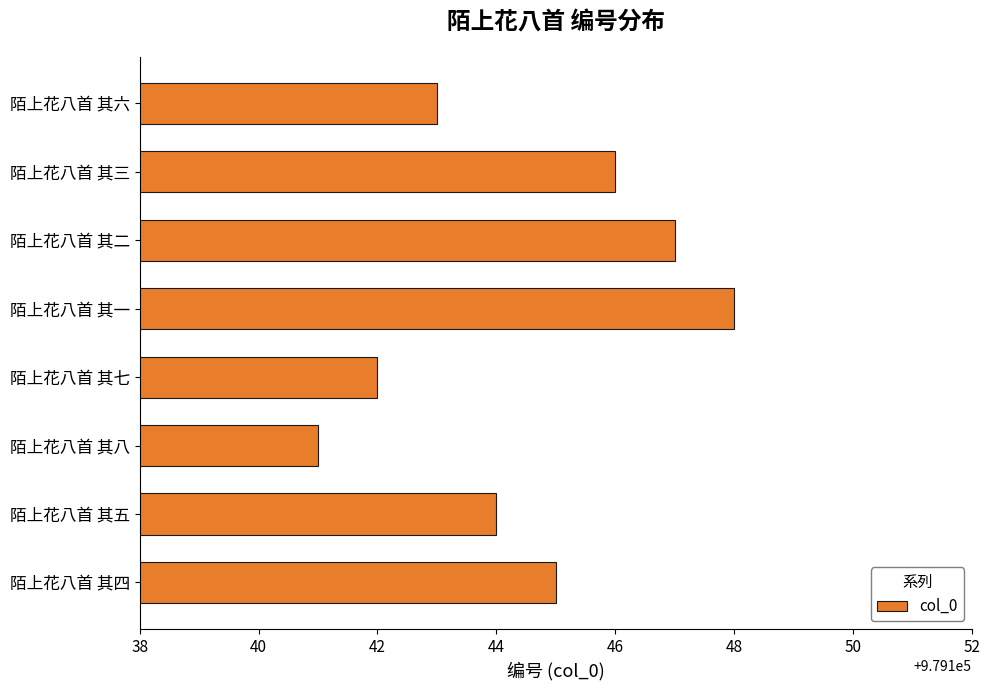

What is the sum of all values?

7833156